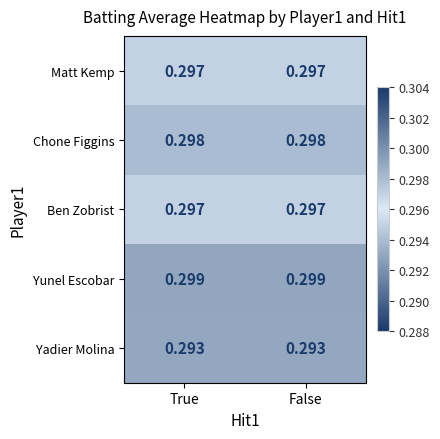

Is the value of Ben Zobrist at True greater than the value of Chone Figgins at False?

No